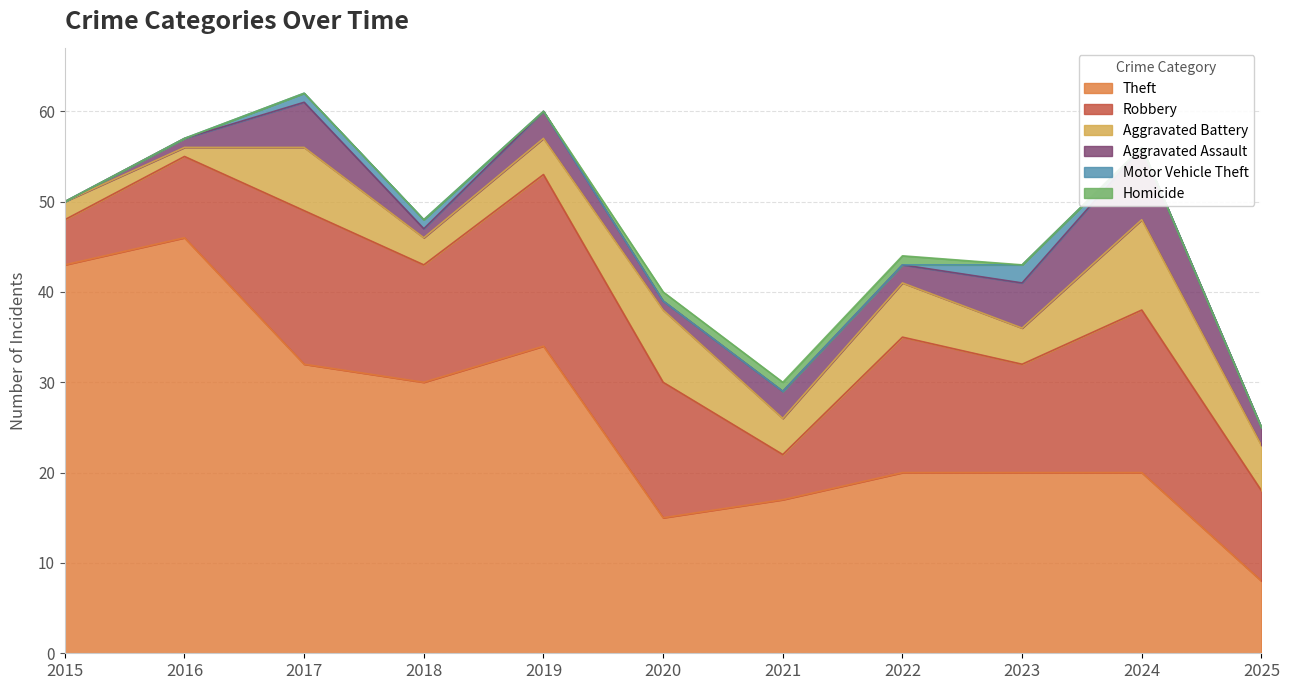

Reading left to right, transcribe all the data shown in this chart.

Theft: 2015=43	2016=46	2017=32	2018=30	2019=34	2020=15	2021=17	2022=20	2023=20	2024=20	2025=8
Robbery: 2015=5	2016=9	2017=17	2018=13	2019=19	2020=15	2021=5	2022=15	2023=12	2024=18	2025=10
Aggravated Battery: 2015=2	2016=1	2017=7	2018=3	2019=4	2020=8	2021=4	2022=6	2023=4	2024=10	2025=5
Aggravated Assault: 2015=0	2016=1	2017=5	2018=1	2019=3	2020=1	2021=3	2022=2	2023=5	2024=8	2025=2
Motor Vehicle Theft: 2015=0	2016=0	2017=1	2018=1	2019=0	2020=0	2021=0	2022=0	2023=2	2024=0	2025=0
Homicide: 2015=0	2016=0	2017=0	2018=0	2019=0	2020=1	2021=1	2022=1	2023=0	2024=0	2025=0